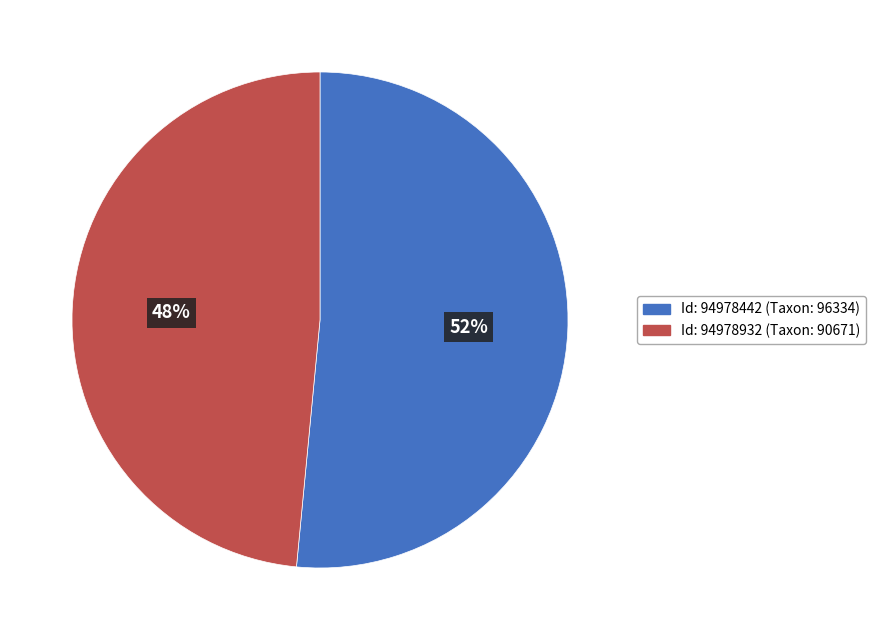

To the nearest percent, what is the combined percentage of Id: 94978932 (Taxon: 90671) and Id: 94978442 (Taxon: 96334)?

100%